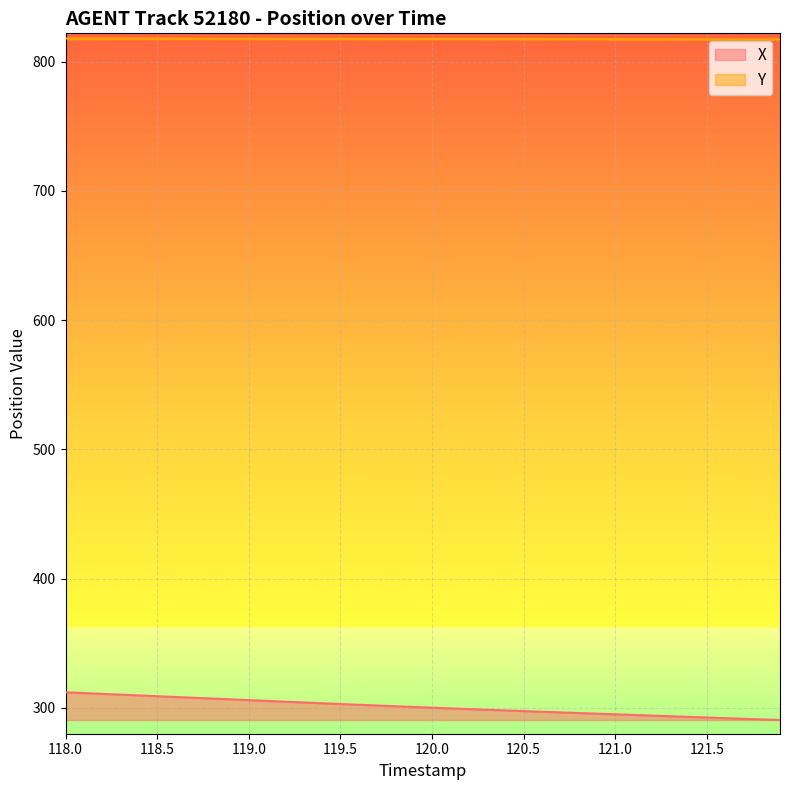

Is it true that Y equals 817.9 at 118.5?

True